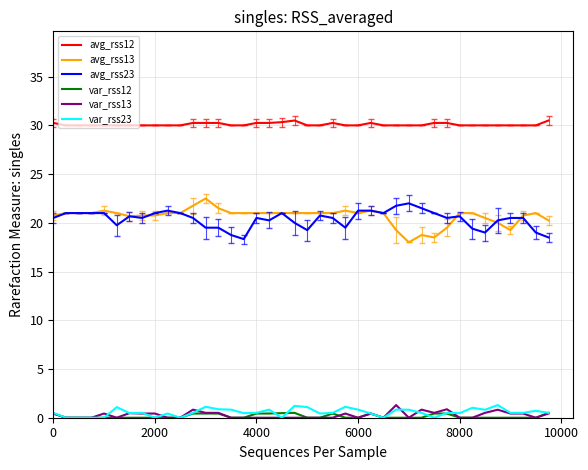

True or false: avg_rss23 and var_rss13 cross at least once.

False